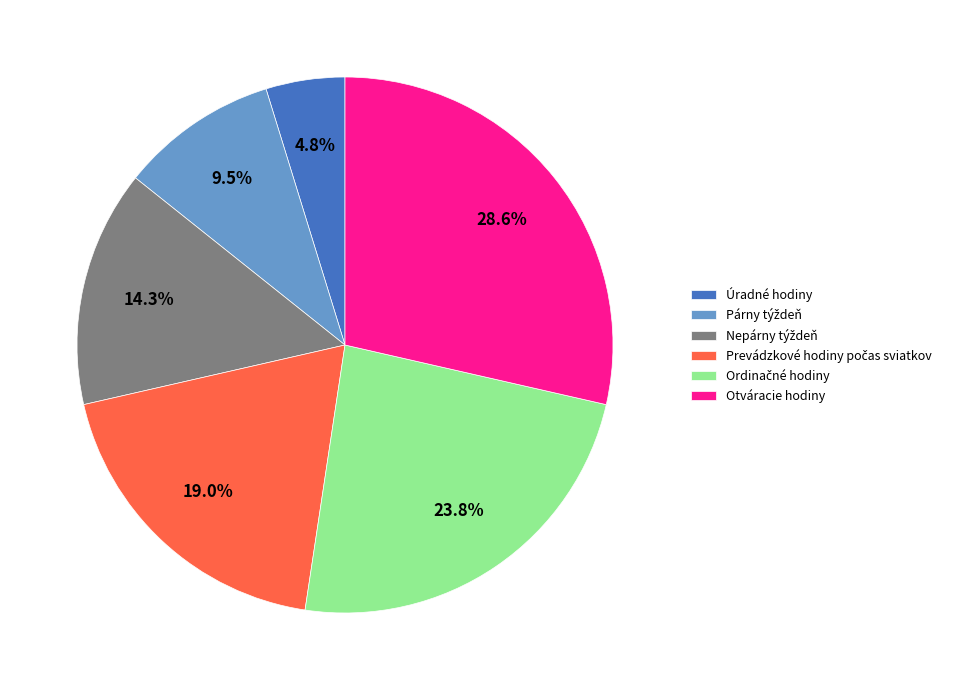

How many slices are in this pie chart?

6